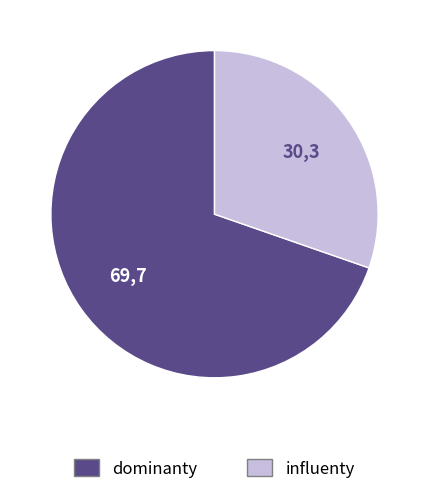

Is there any slice that represents more than half of the pie?

Yes